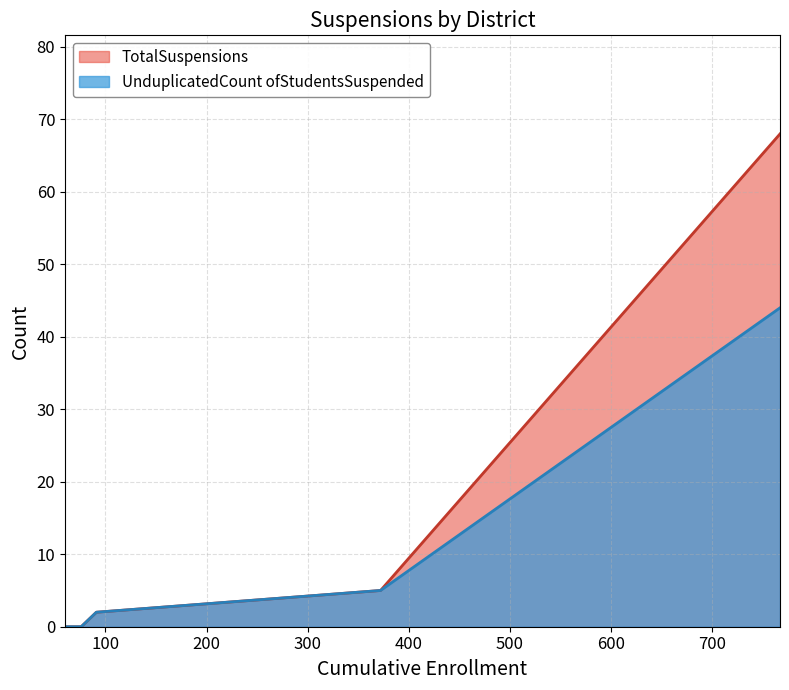

List the series in order of their overall mean, lowest first.

UnduplicatedCount ofStudentsSuspended, TotalSuspensions